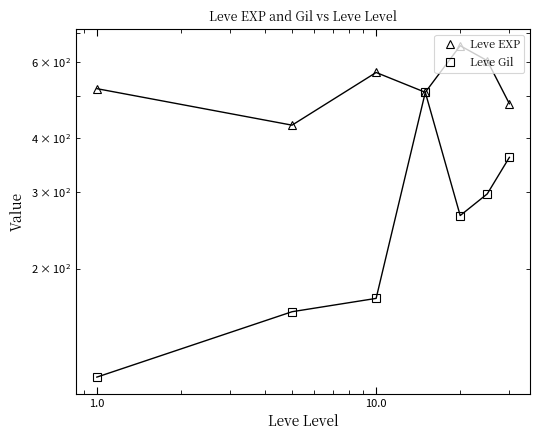

What is the smallest value displayed?

112.3